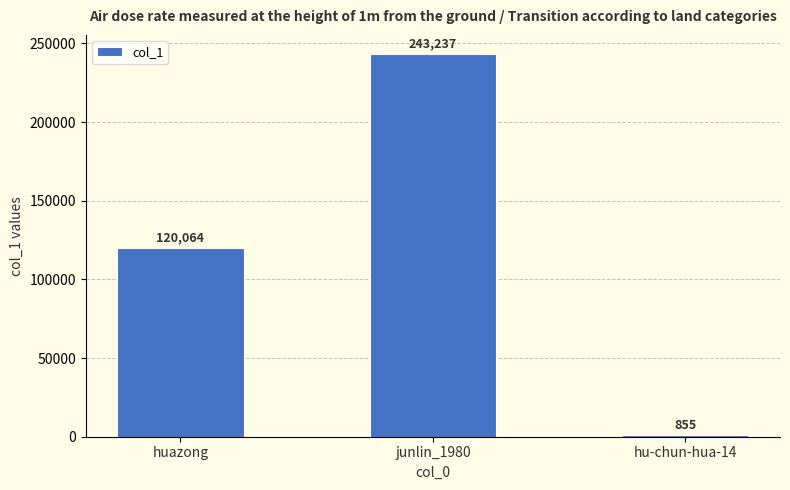

Which label corresponds to the smallest value in the chart?

hu-chun-hua-14